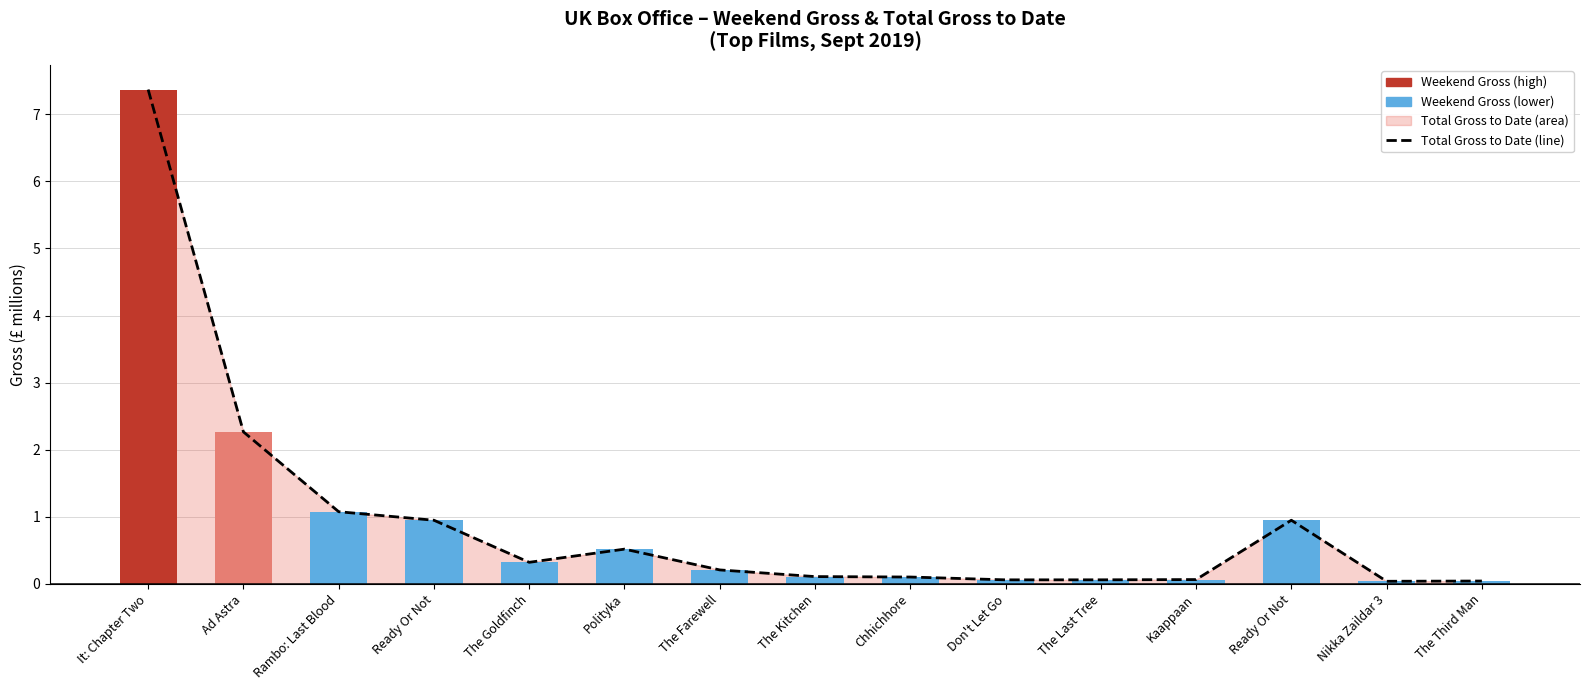

What value does the Total Gross to Date (£M) series have at The Goldfinch?

0.3